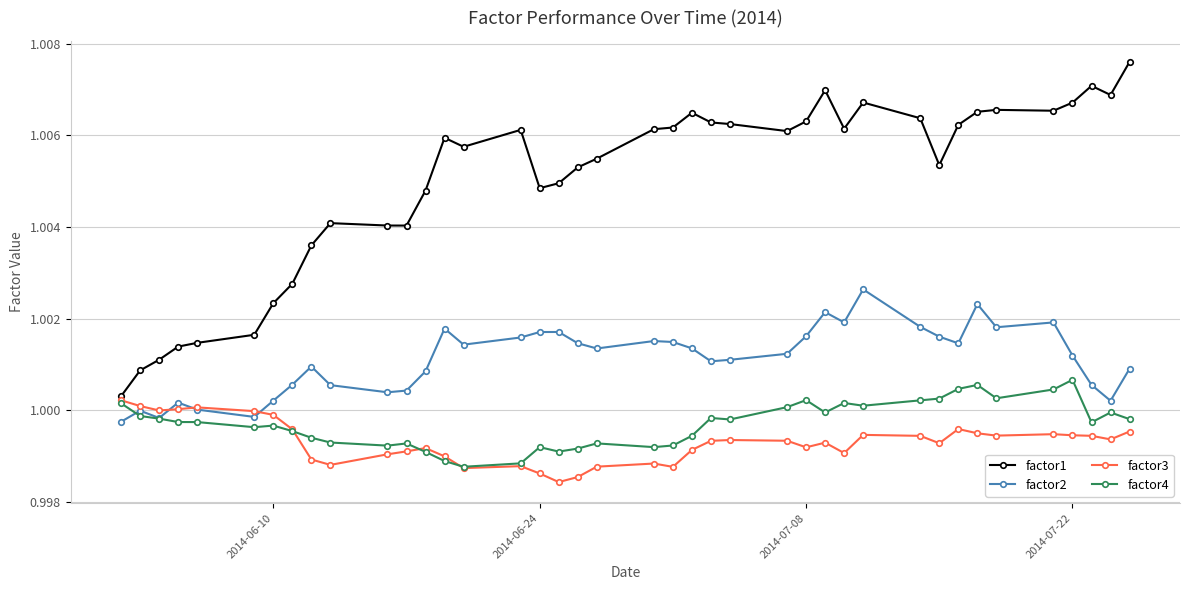

True or false: factor1 and factor2 intersect in this chart.

False